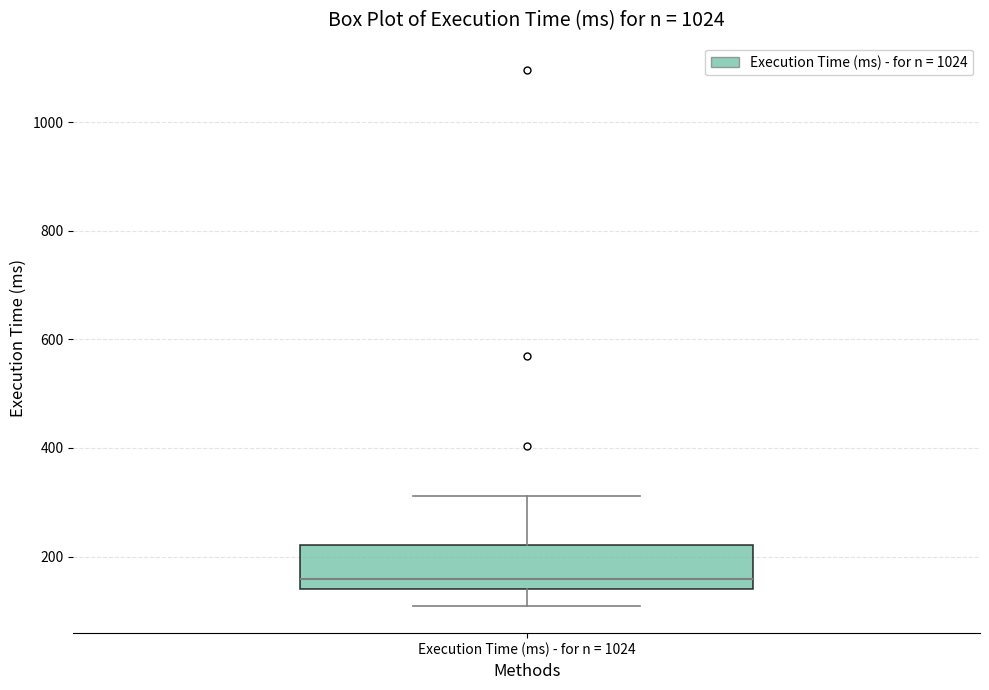

Transcribe this box plot: give where the median line is, the range the box spans, and where the two whiskers end, as read against the y-axis. The values are not printed on the chart, so give them approximately, as read against the axis.

median 160, box 140 to 220, whiskers 100 to 320